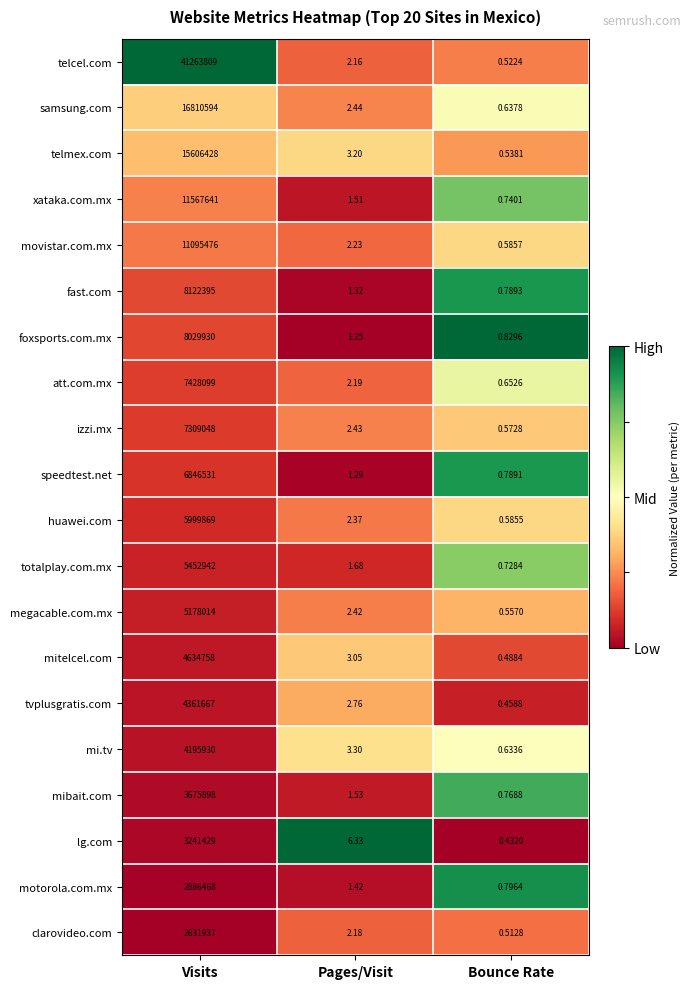

At which category does the chart reach its minimum across all series?

Bounce Rate